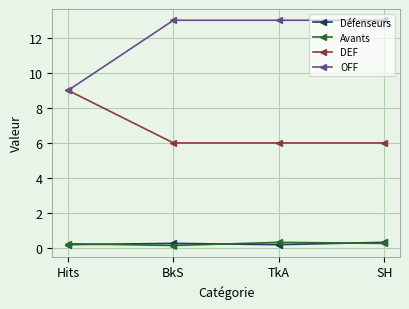

Which series has the largest range (max minus min)?

OFF